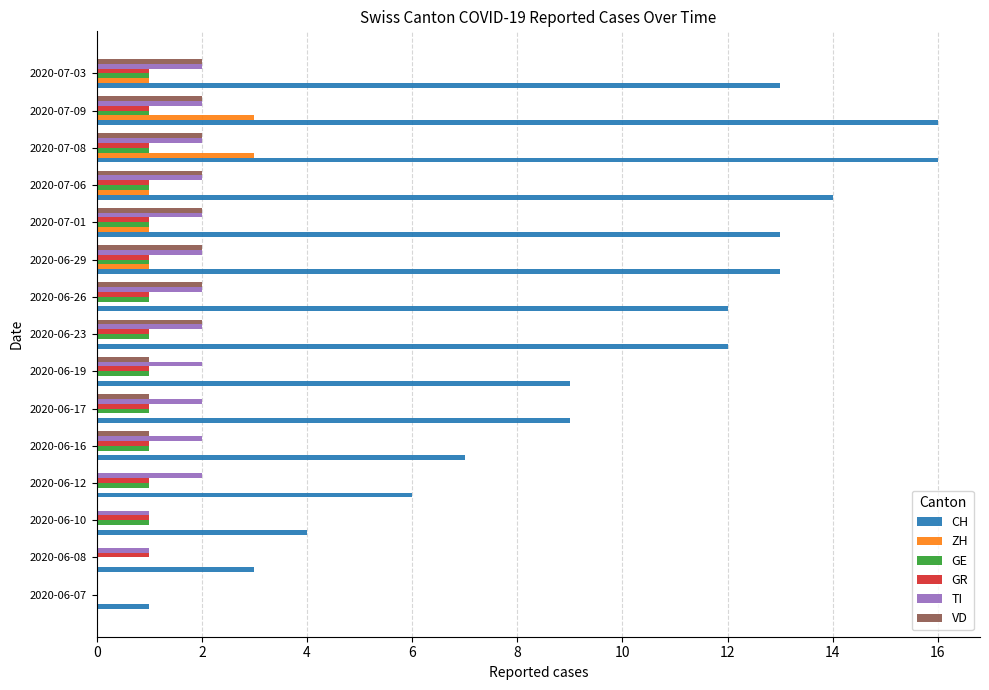

Is the value of CH at 2020-06-23 greater than the value of ZH at 2020-07-08?

Yes